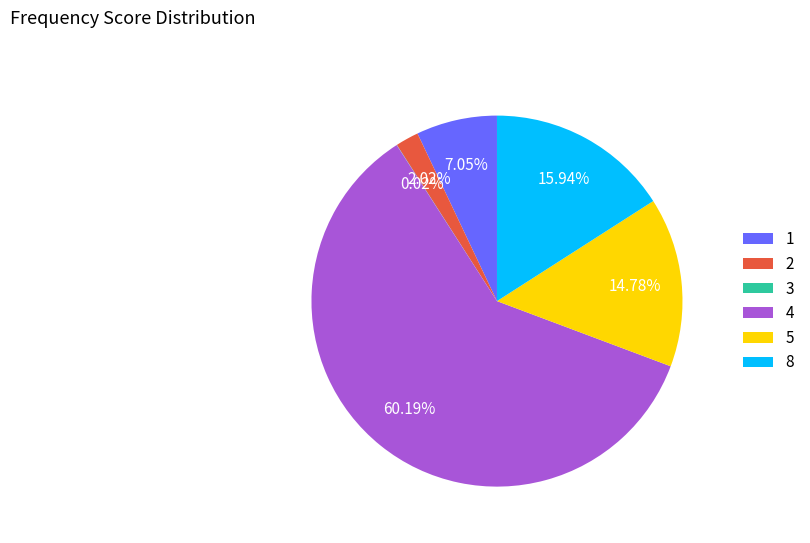

Does 1 account for over 50% of the chart?

No